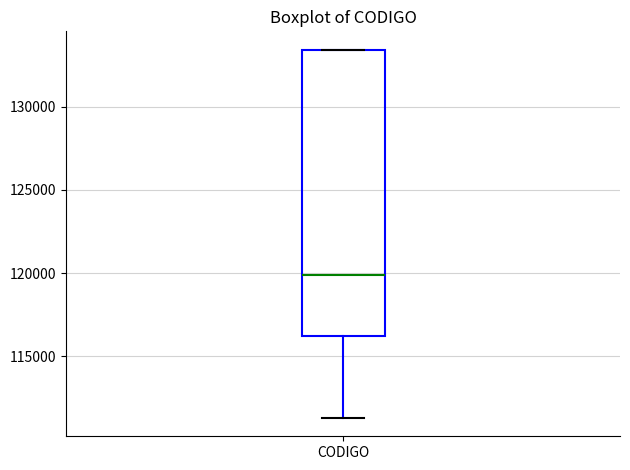

Transcribe this box plot: give where the median line is, the range the box spans, and where the two whiskers end, as read against the y-axis. The values are not printed on the chart, so give them approximately, as read against the axis.

median 120000, box 116000 to 133500, whiskers 111500 to 133500